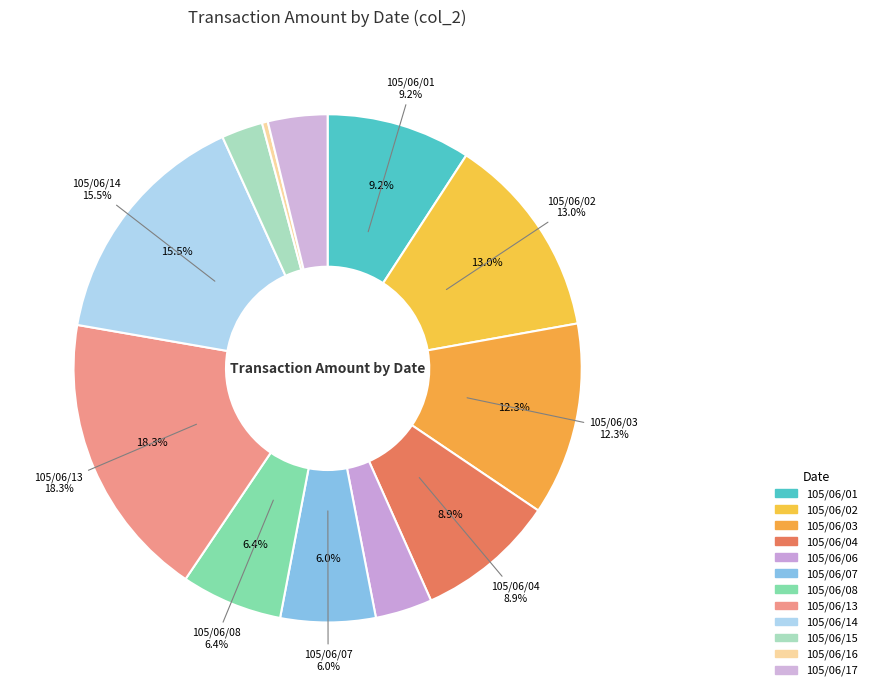

Rank the categories by value from lowest to highest.

10, 9, 4, 11, 5, 6, 3, 0, 2, 1, 8, 7